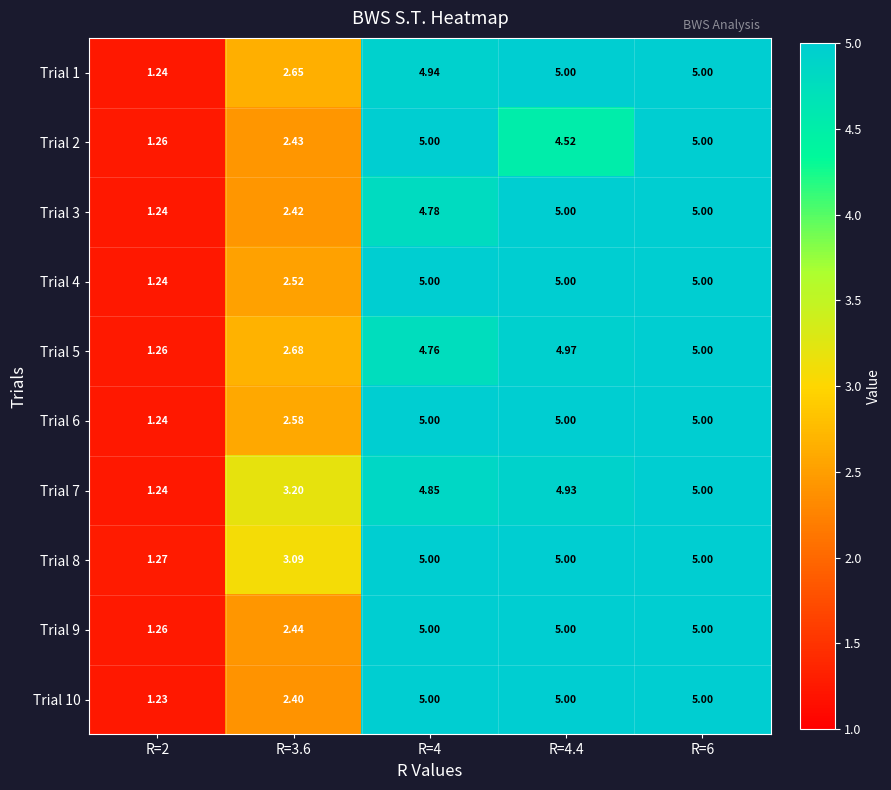

What is the spread (max minus min) of values at R=4?

0.2